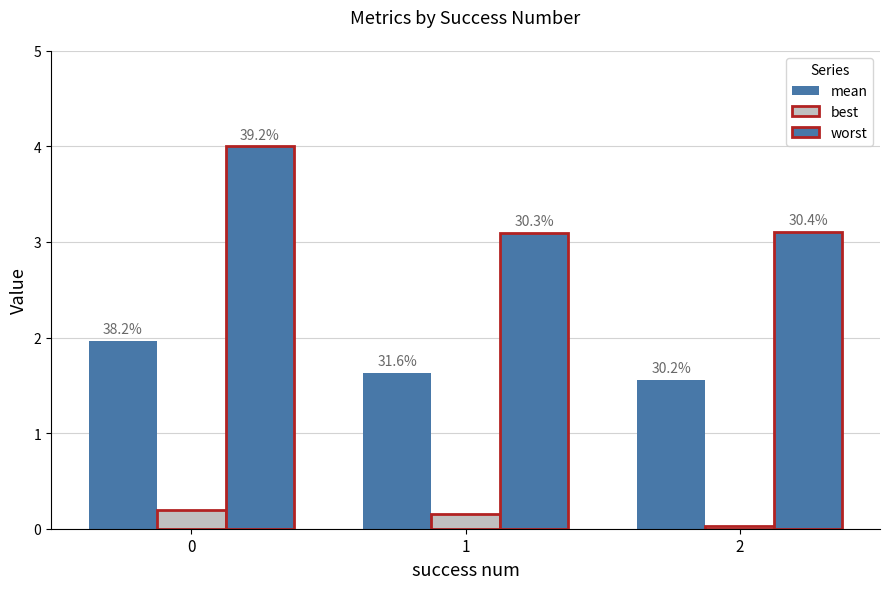

Reading left to right, list all the values displayed in this chart.

mean: 0=2.0	1=1.6	2=1.6
best: 0=0.2	1=0.2	2=0.0
worst: 0=4.0	1=3.1	2=3.1